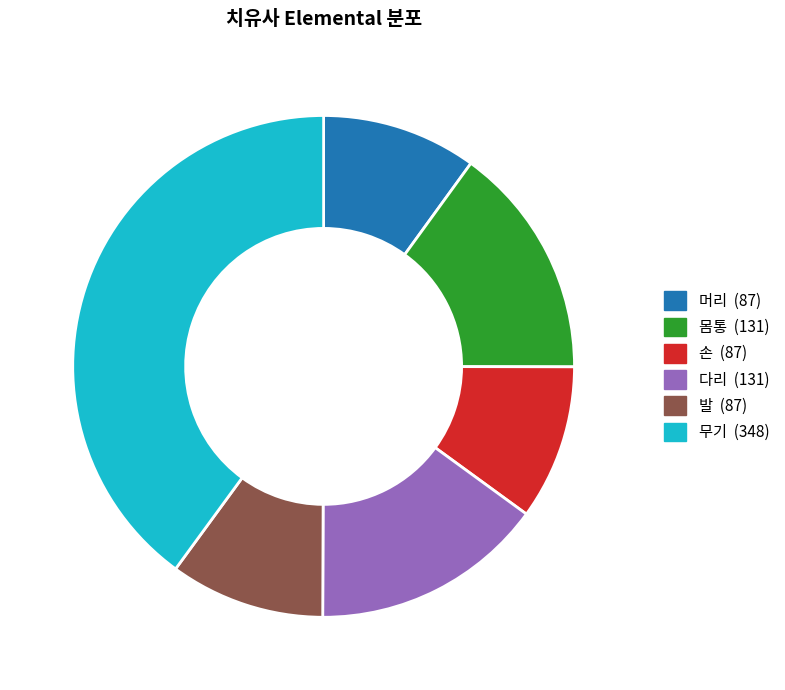

How many slices are in this pie chart?

6